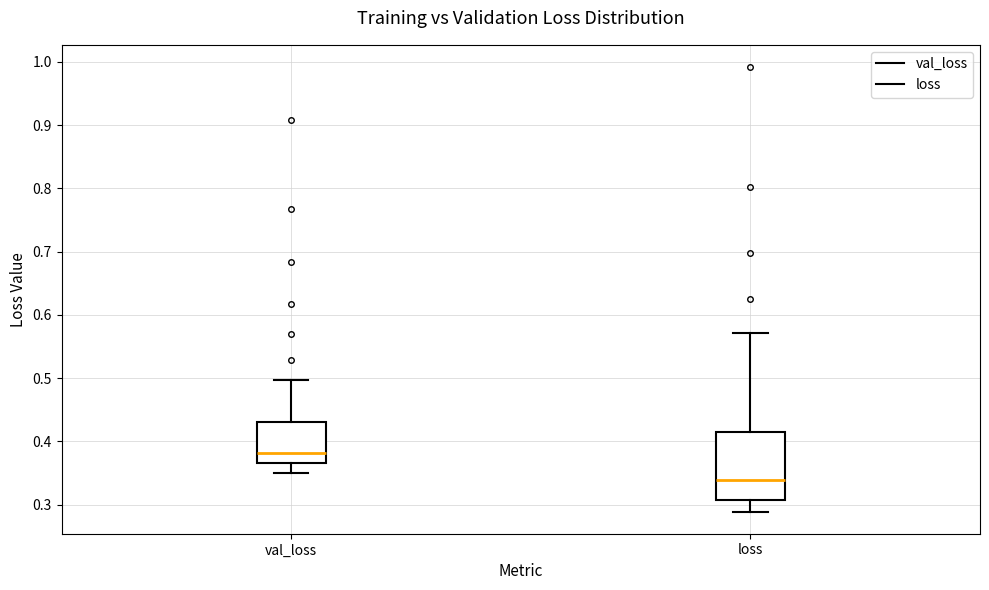

Which box is the tallest, from its lower edge to its upper edge?

loss